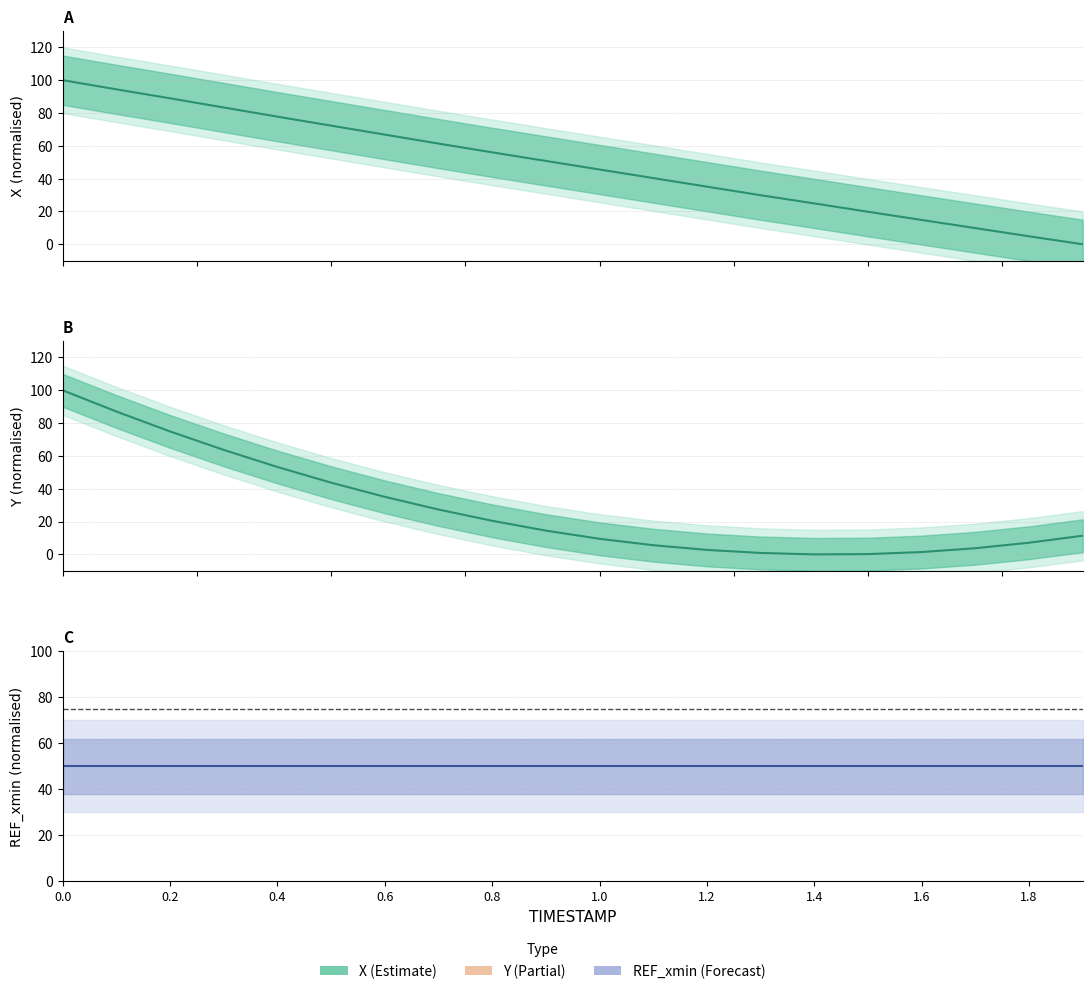

Reading left to right, extract all data points from this chart.

X: 100.0	94.4	88.9	83.4	77.8	72.3	66.8	61.4	56.0	50.8	45.6	40.3	35.1	29.9	24.9	19.8	14.8	9.8	4.9	0.0
Y: 100.0	87.1	74.9	63.7	53.3	43.7	35.1	27.4	20.5	14.5	9.5	5.6	2.7	0.9	0.0	0.2	1.4	3.8	7.1	11.4
REF_xmin: 50.0	50.0	50.0	50.0	50.0	50.0	50.0	50.0	50.0	50.0	50.0	50.0	50.0	50.0	50.0	50.0	50.0	50.0	50.0	50.0